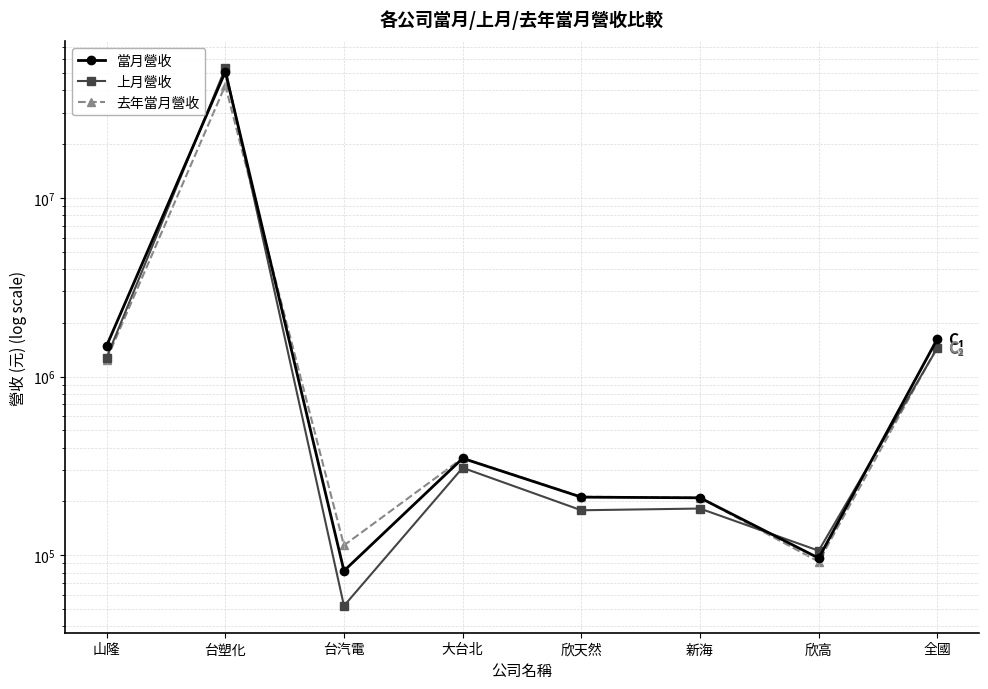

Reading right to left, list all the values displayed in this chart.

當月營收: 全國=1625572	欣高=96321	新海=209619	欣天然=211377	大台北=348619	台汽電=81741	台塑化=50791682	山隆=1487691
上月營收: 全國=1444364	欣高=105992	新海=182502	欣天然=178491	大台北=308623	台汽電=52070	台塑化=53140401	山隆=1277618
去年當月營收: 全國=1463580	欣高=92050	新海=209926	欣天然=212448	大台北=349728	台汽電=113537	台塑化=42589650	山隆=1245337